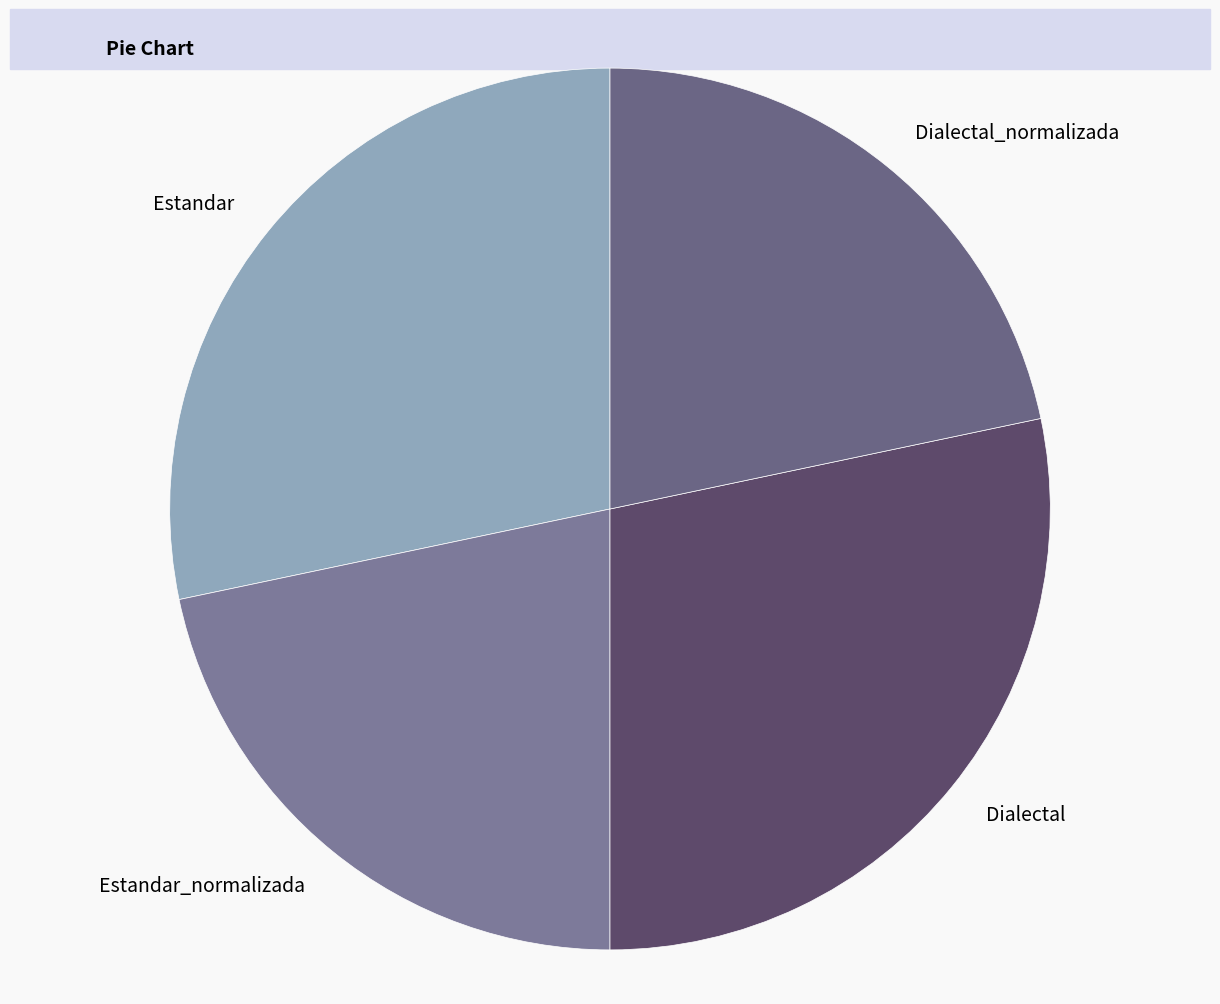

Is it true that Estandar_normalizada is 32% of the pie?

False